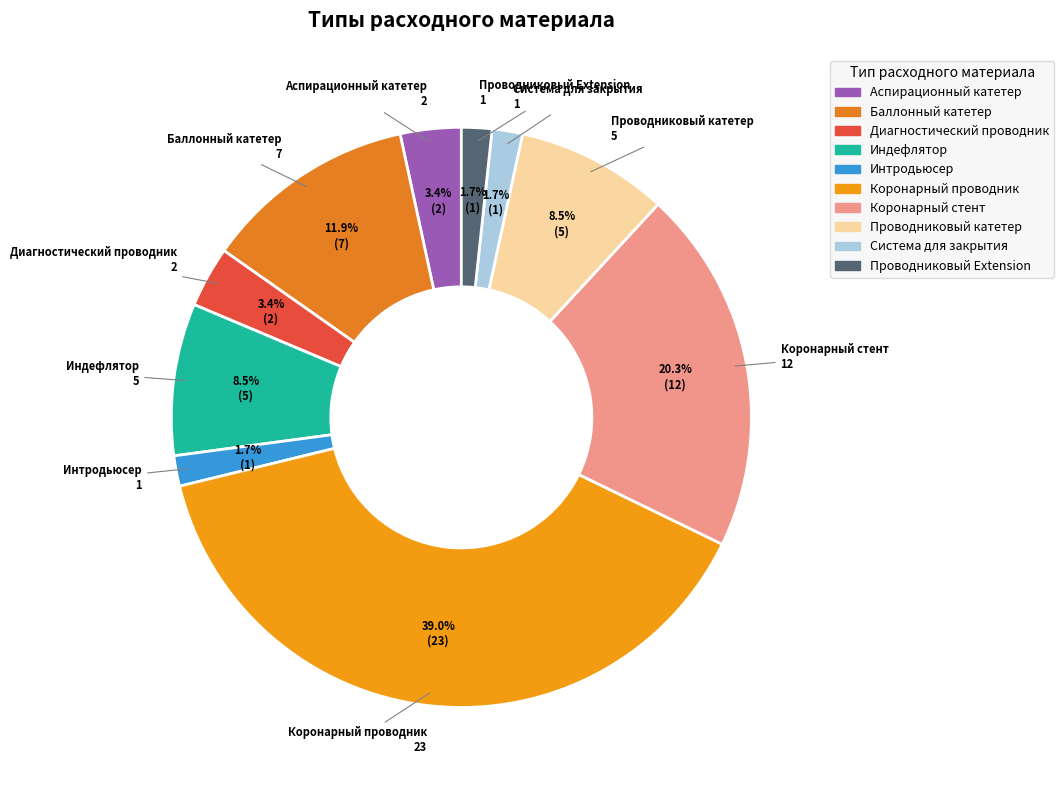

Which slice is the largest?

Коронарный проводник